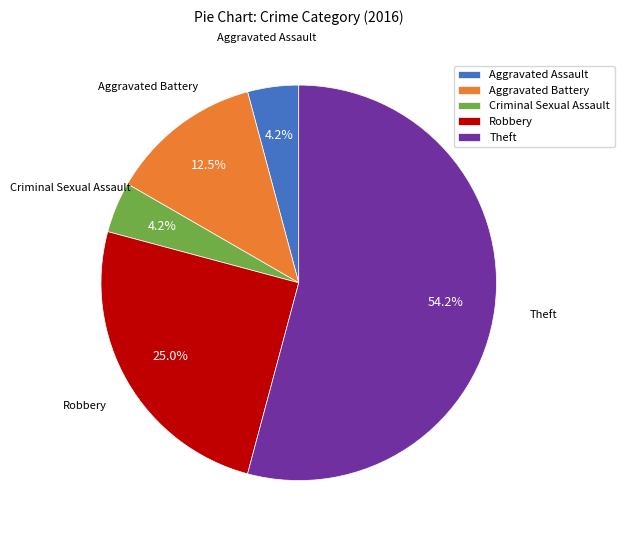

Which slice is the largest?

Theft